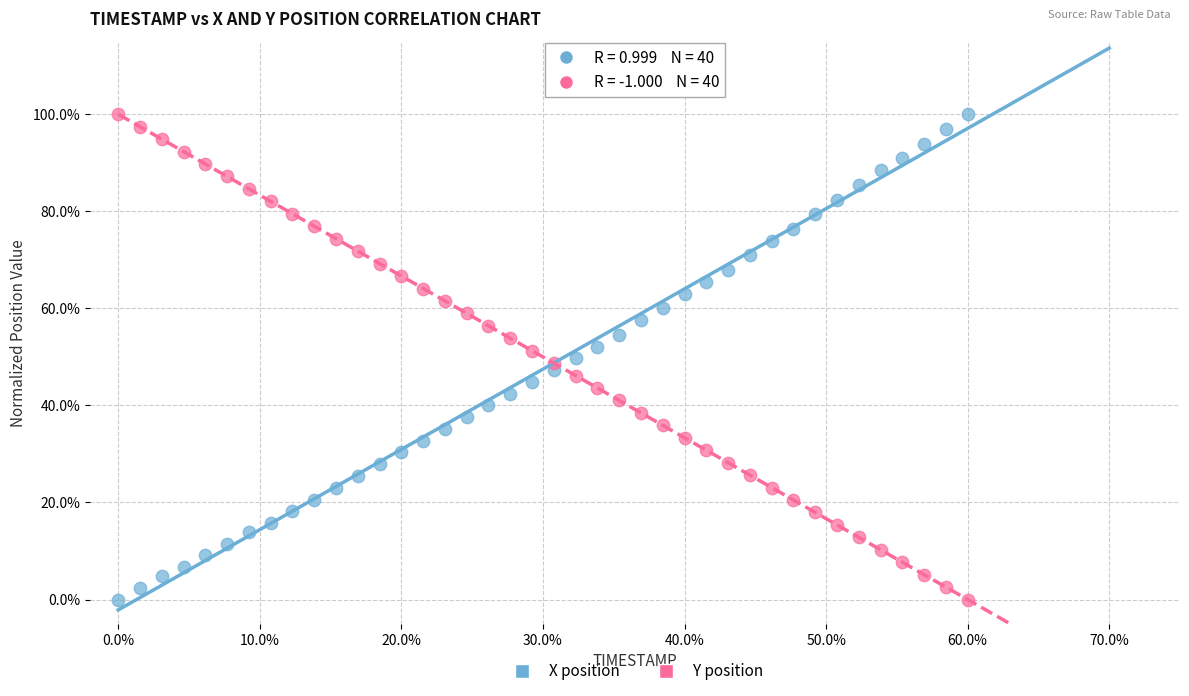

What is the X range (max minus min) for the scatter plot?

60.0